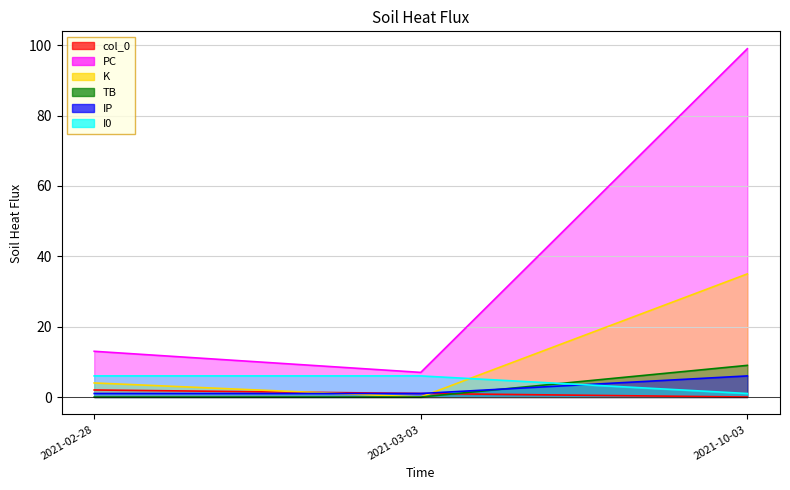

What is the label of the 1st point from the left?

2021-02-28